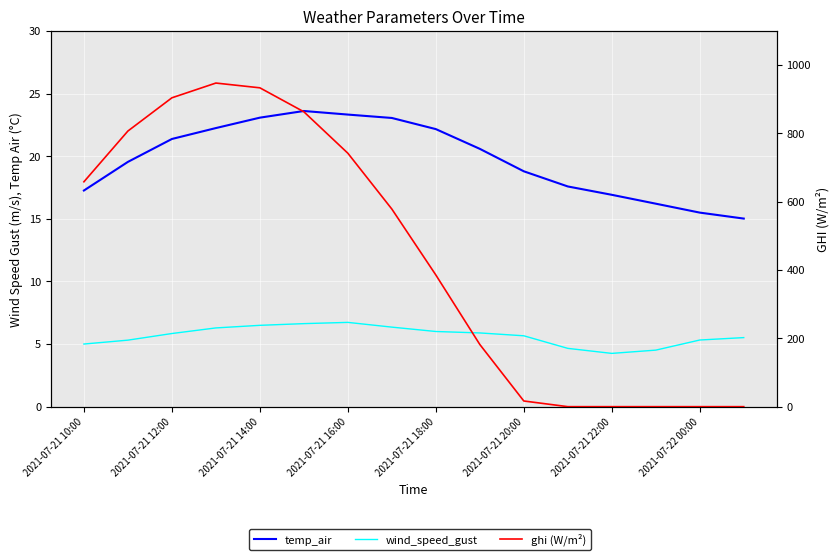

How many categories are shown in the chart?

16